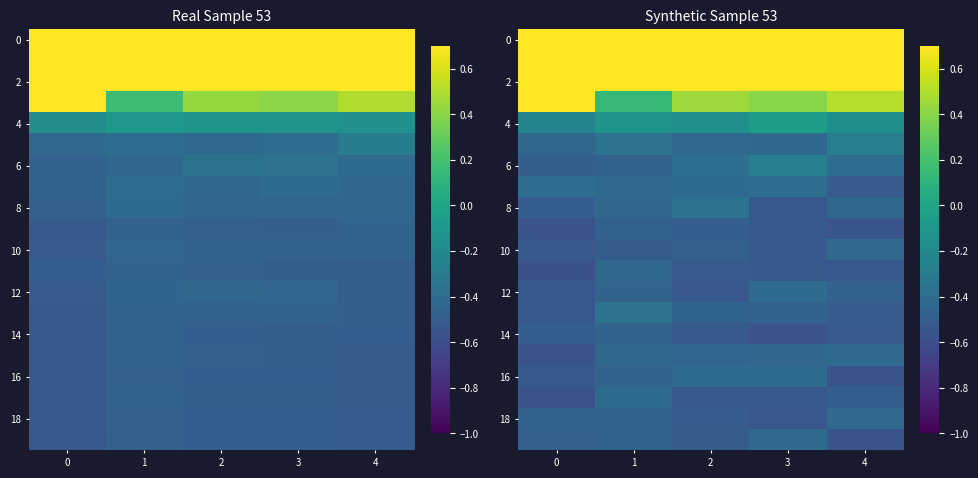

Rank the categories by row_16 value from lowest to highest.

4, 0, 1, 2, 3